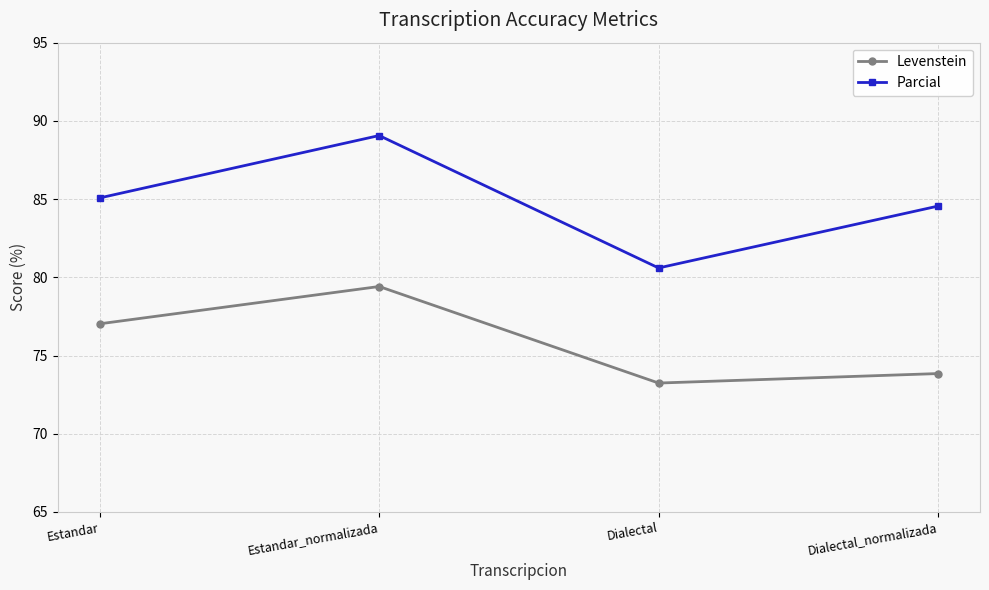

Reading right to left, extract all data points from this chart.

Levenstein: 73.8	73.2	79.4	77.0
Parcial: 84.6	80.6	89.1	85.1